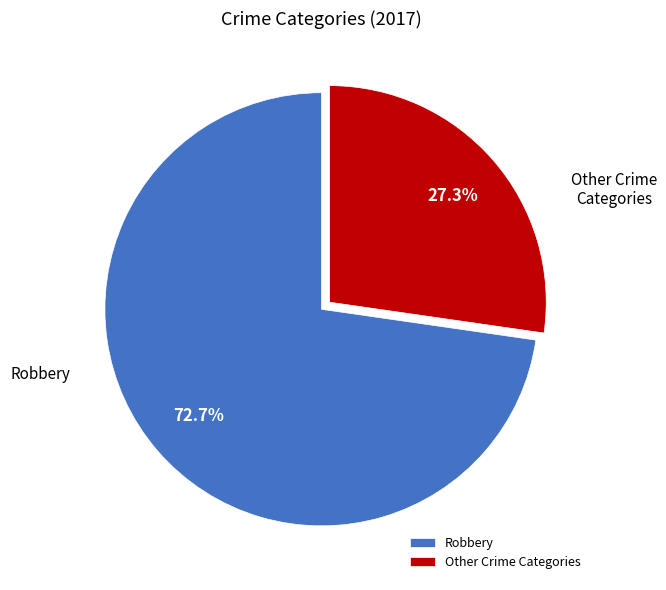

Rank the categories by value from highest to lowest.

Robbery, Other Crime Categories